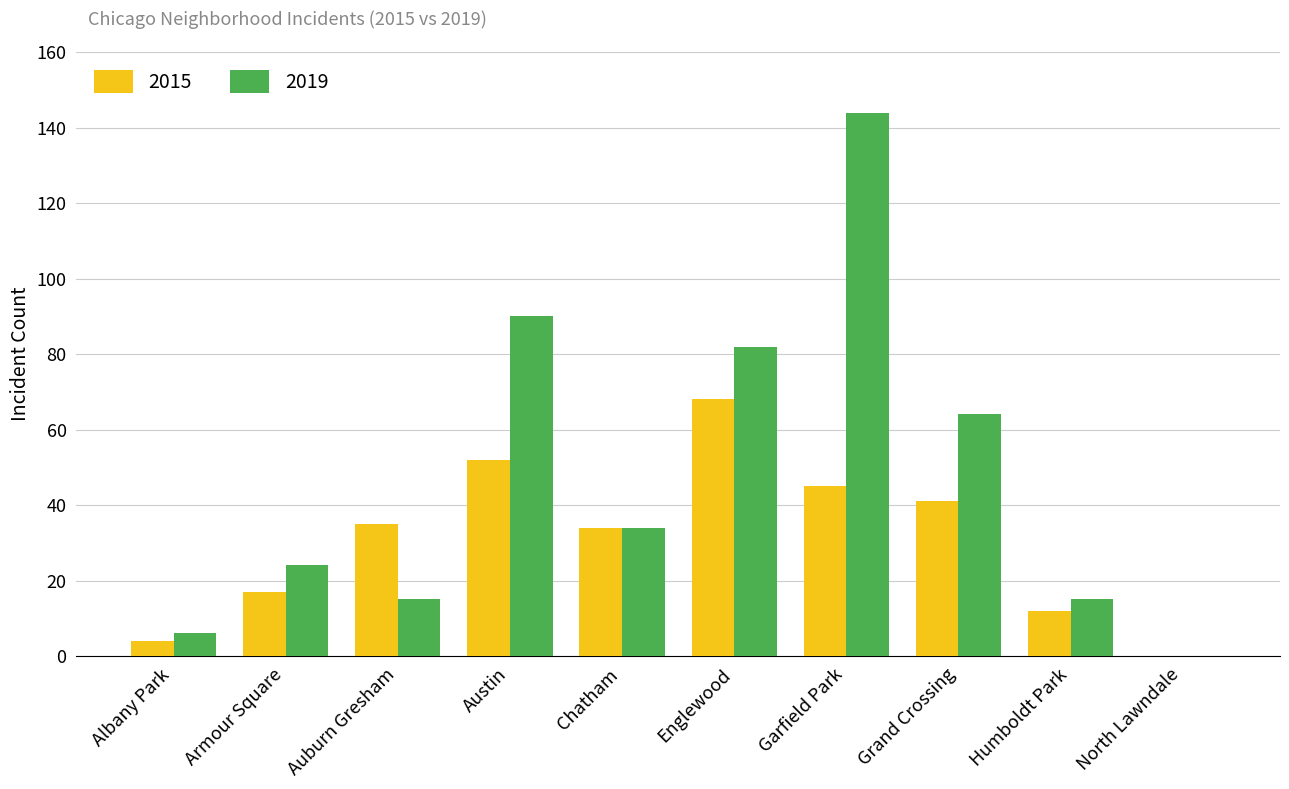

What is the sum of all 2015 values?

308